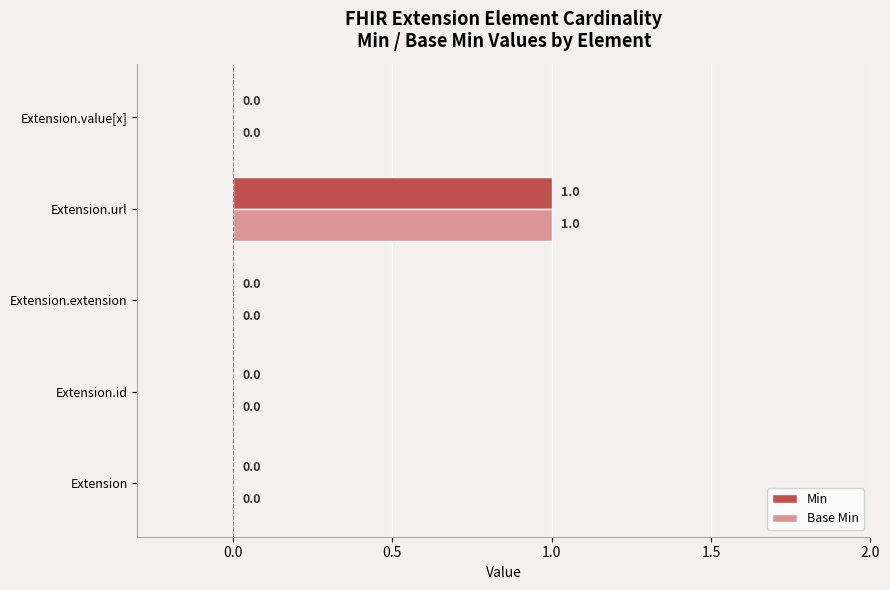

How many data points does each series have?

5